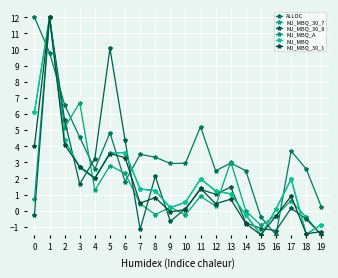

Is this an area chart (filled region under the line)?

No